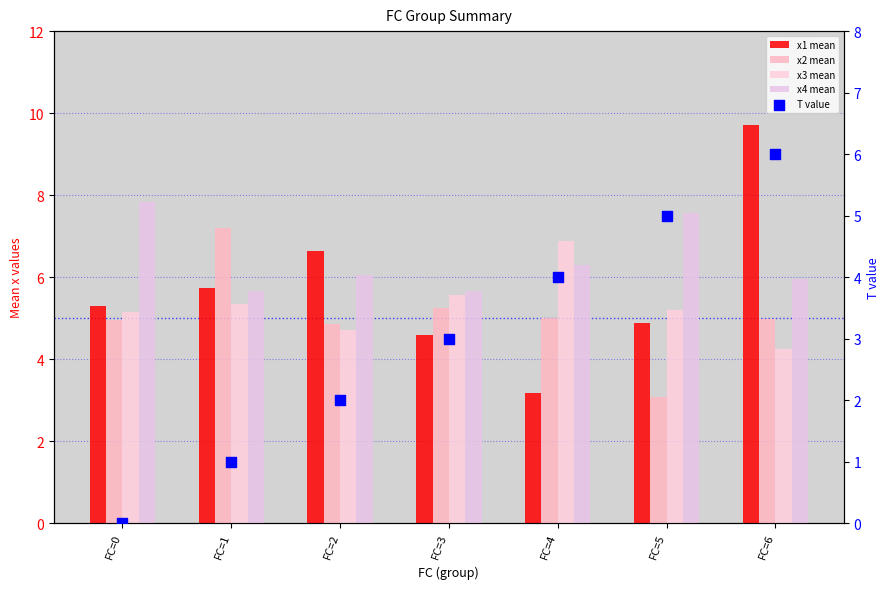

Which series reaches the maximum Y coordinate?

x1 mean